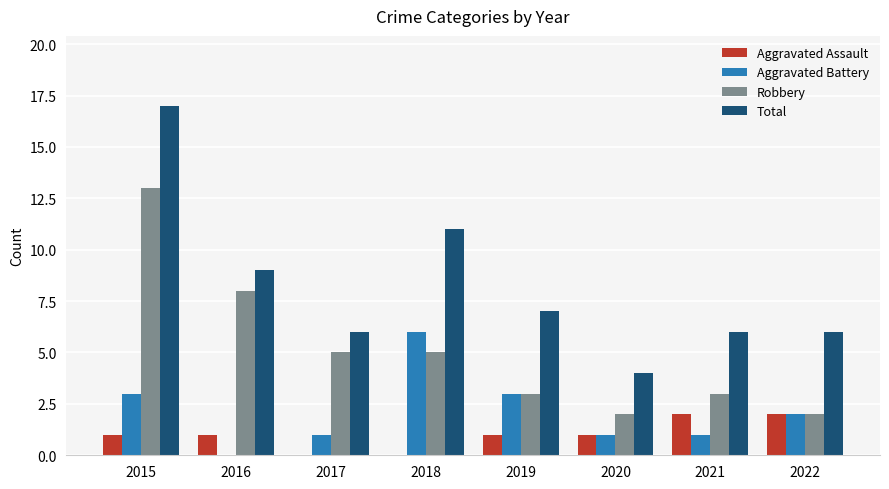

Which series has the largest total across all categories?

Total